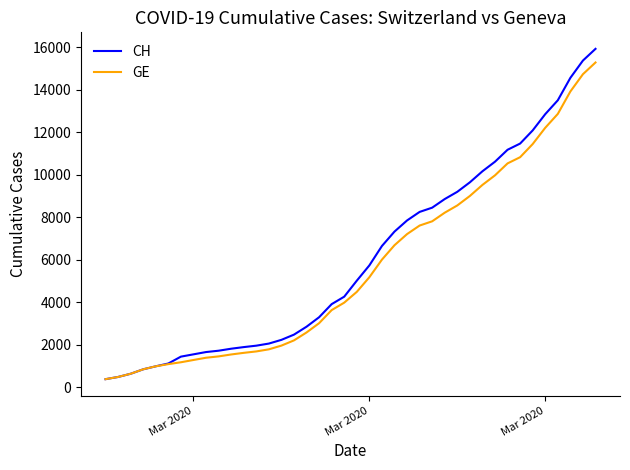

Which series has the widest spread of values?

CH